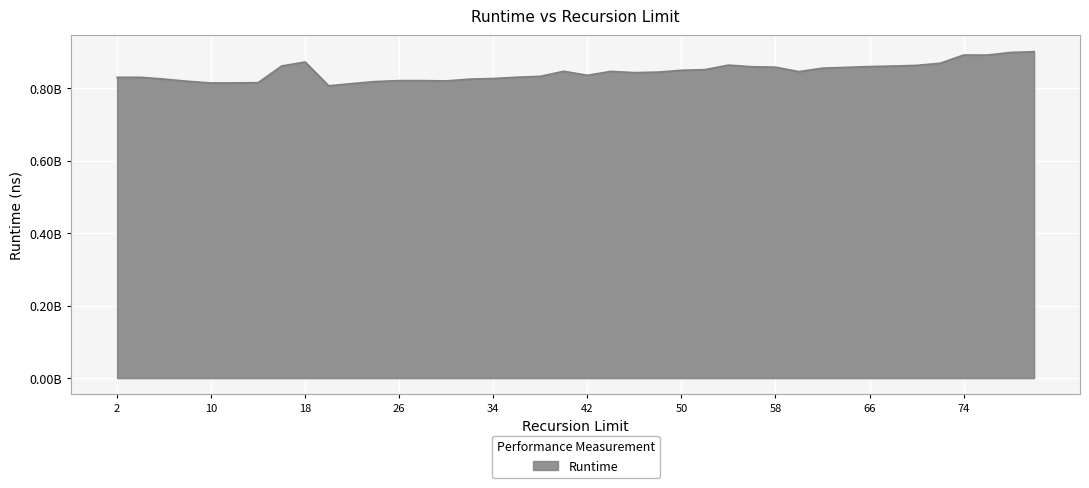

Does the chart display data point markers on the line(s)?

No